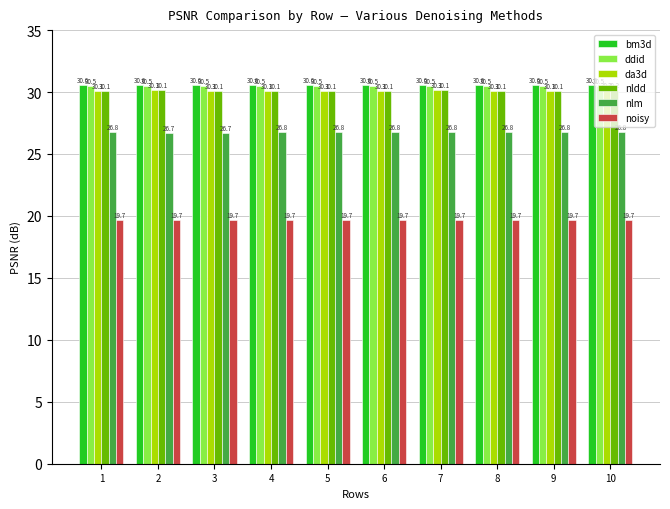

True or false: ddid has a value of 30.5 at 1.

True